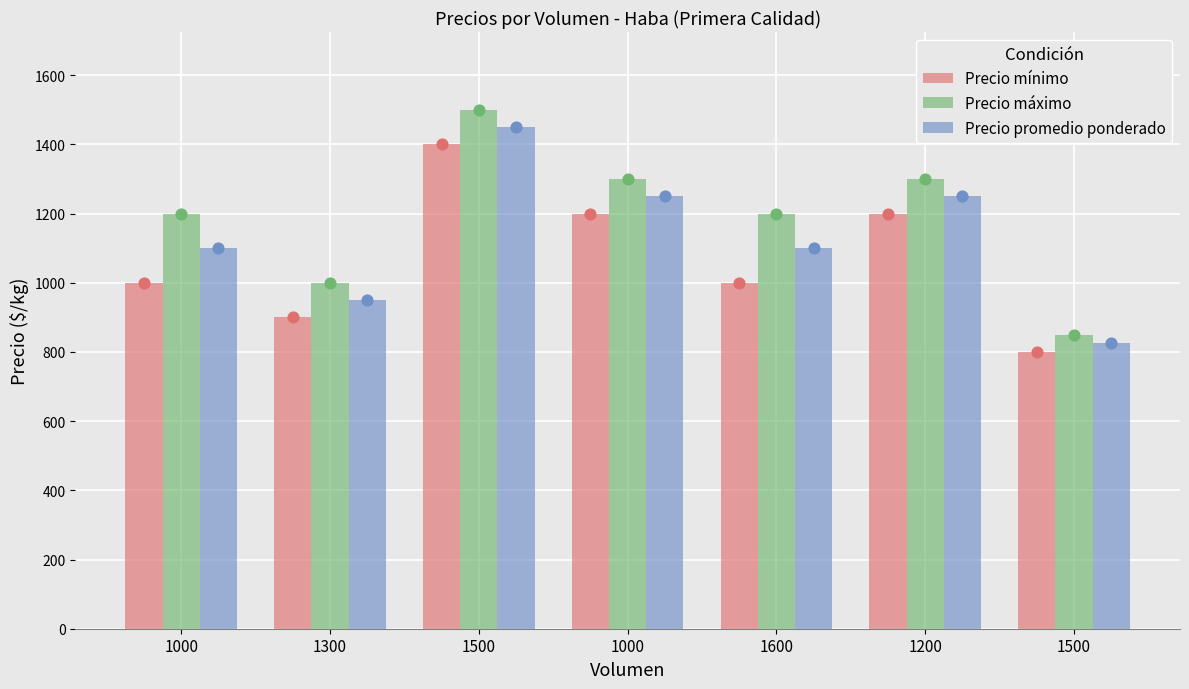

Which series reaches the minimum Y coordinate?

Precio mínimo